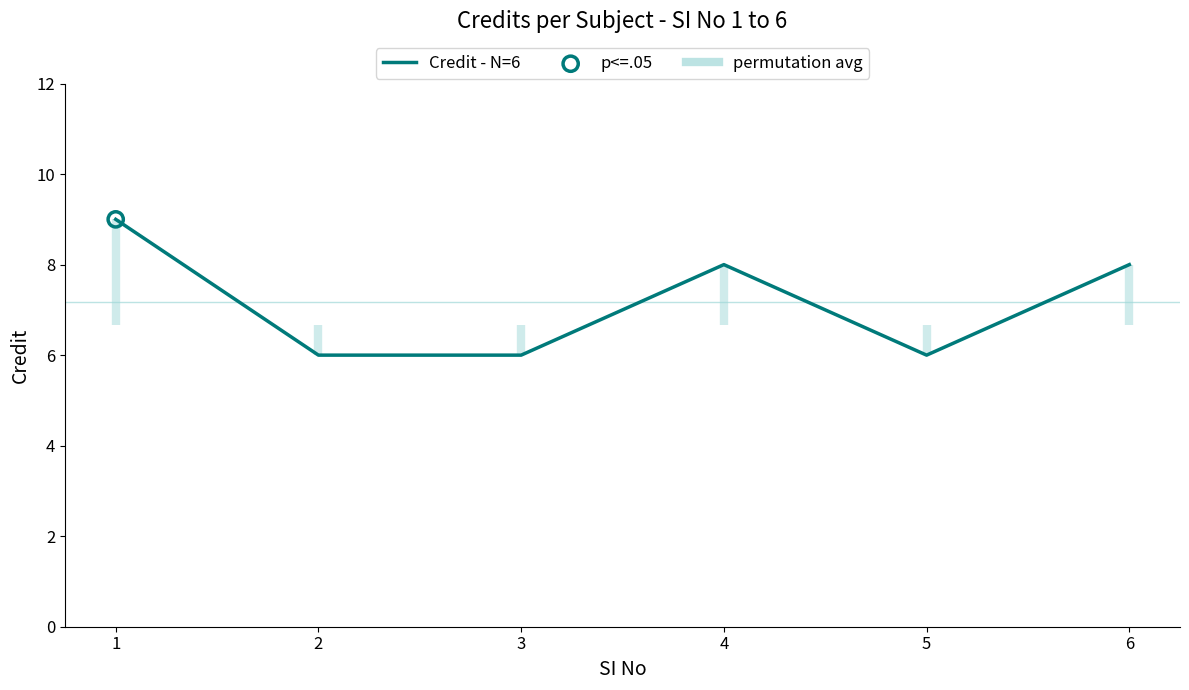

What is the change in value from 1 to 2?

-3